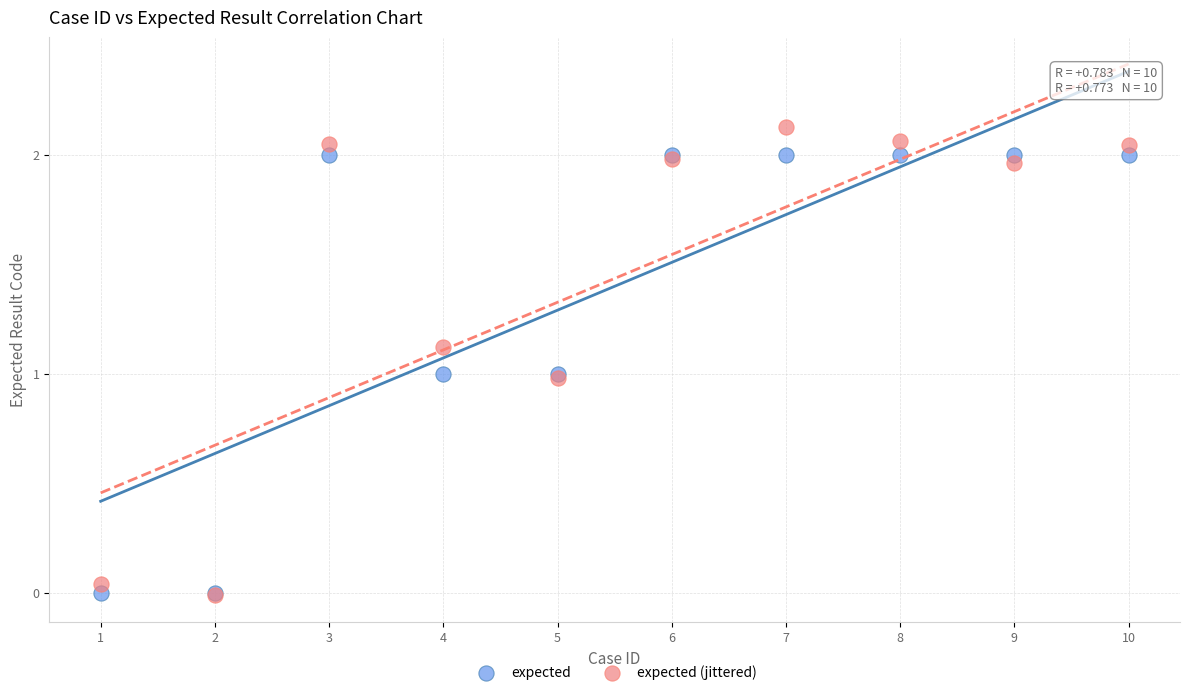

What are all the series names shown in the legend?

expected, expected (jittered)